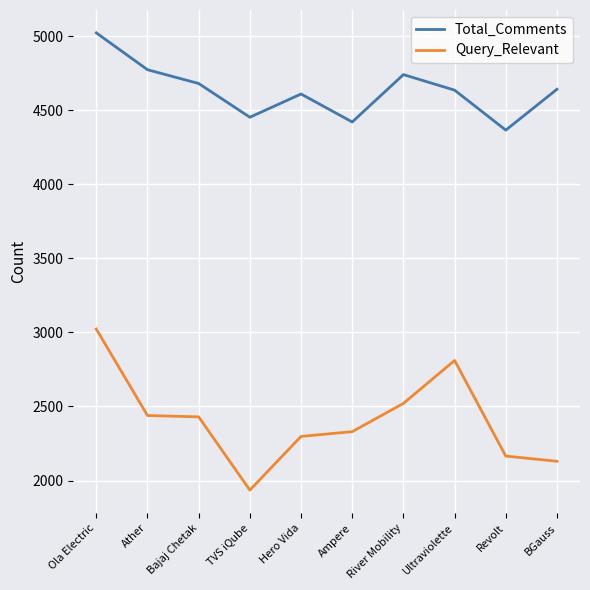

Which category has the highest value in the Total_Comments series?

Ola Electric